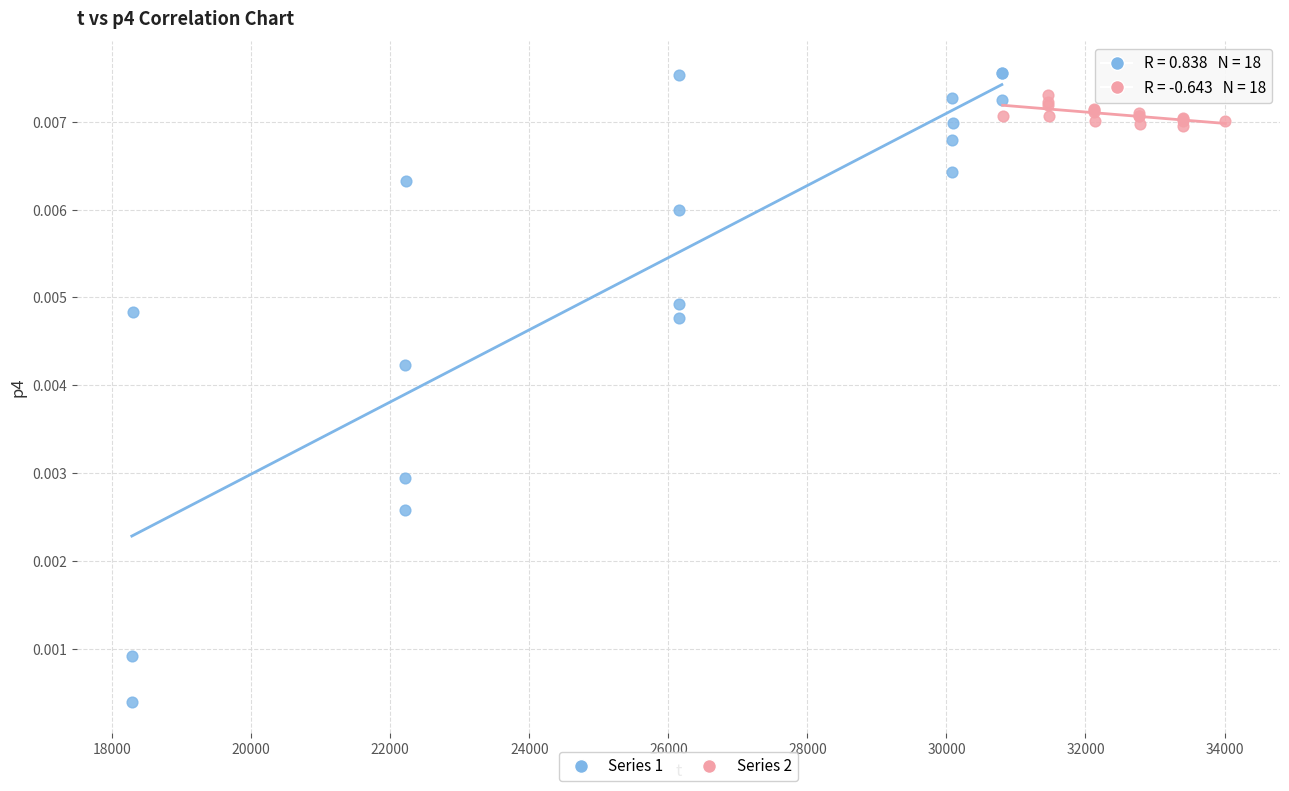

Which series contains the lowest Y value?

Series 1